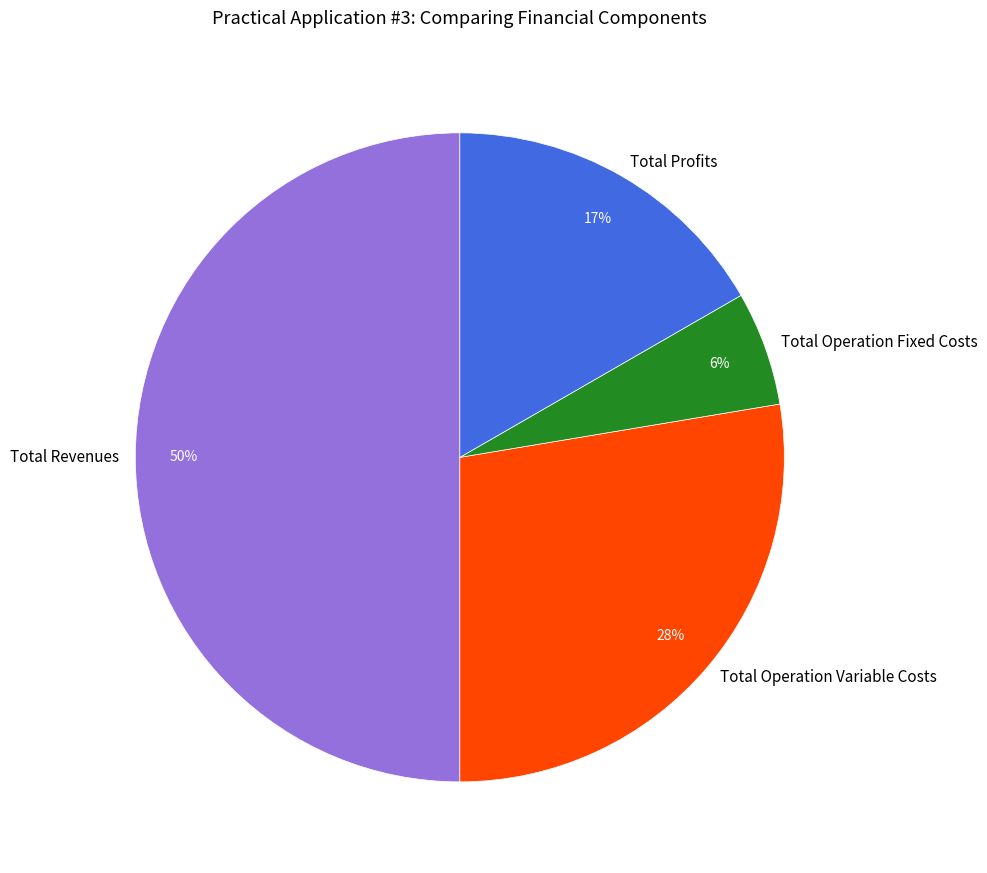

Approximately how many times larger is the value at Total Revenues compared to Total Operation Variable Costs?

1.8